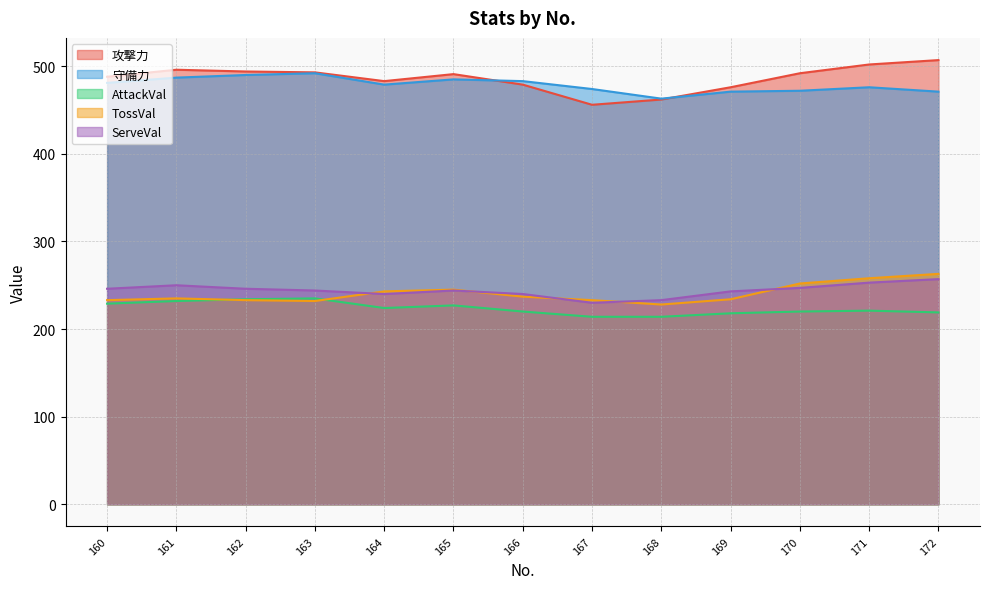

What is the average value of the AttackVal series?

224